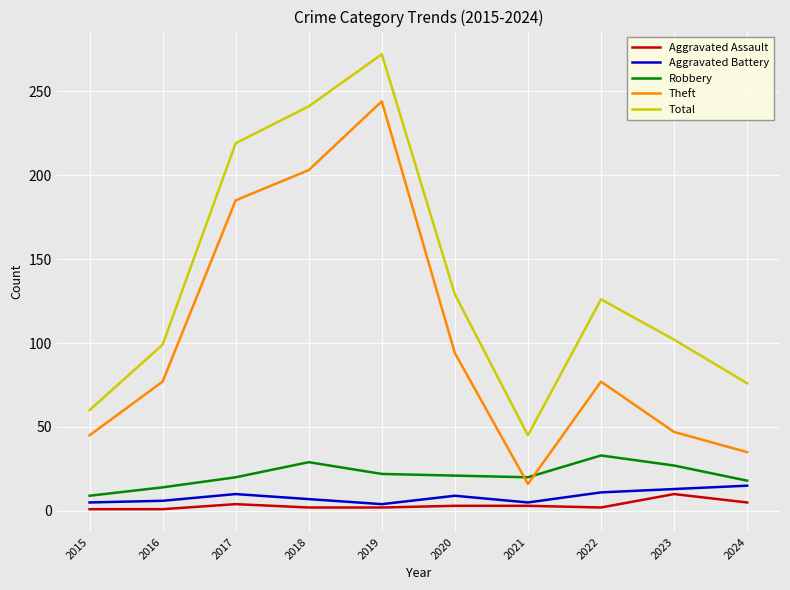

True or false: Aggravated Assault and Robbery cross at least once.

False